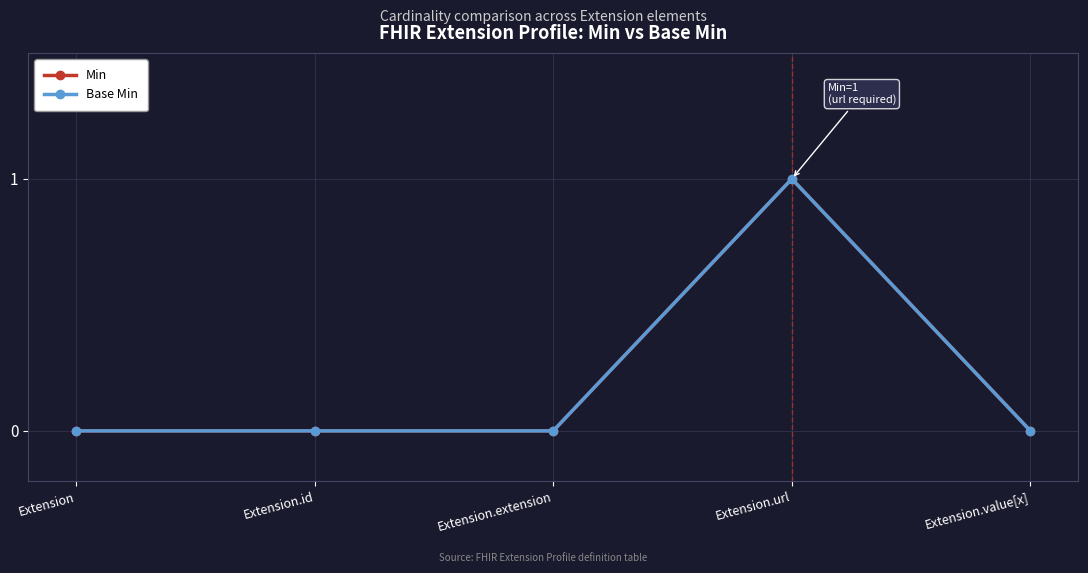

What is the label of the 5th point from the left?

Extension.value[x]